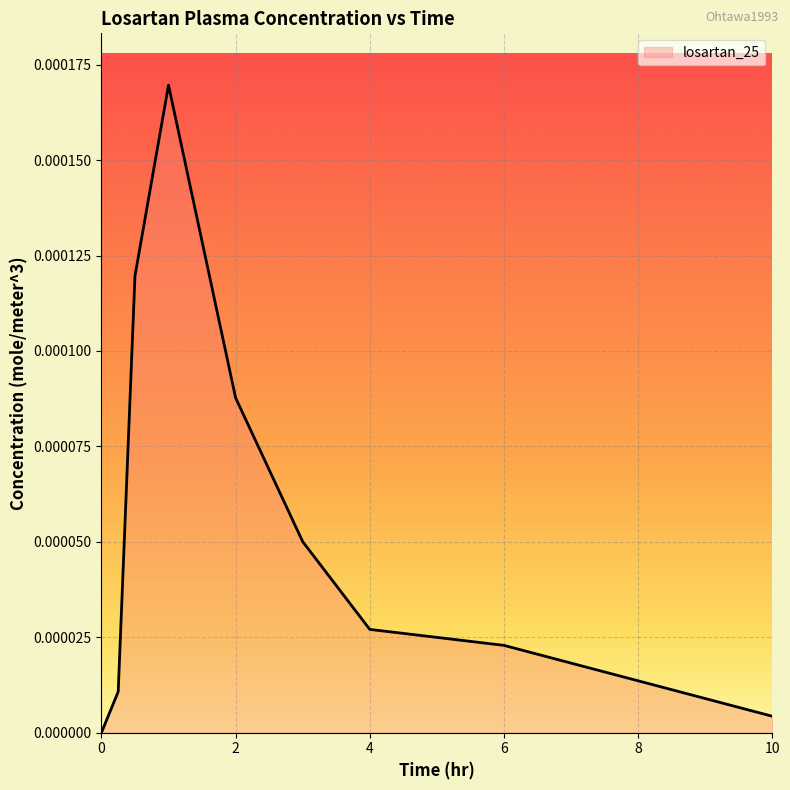

Does the chart display data point markers on the line(s)?

No